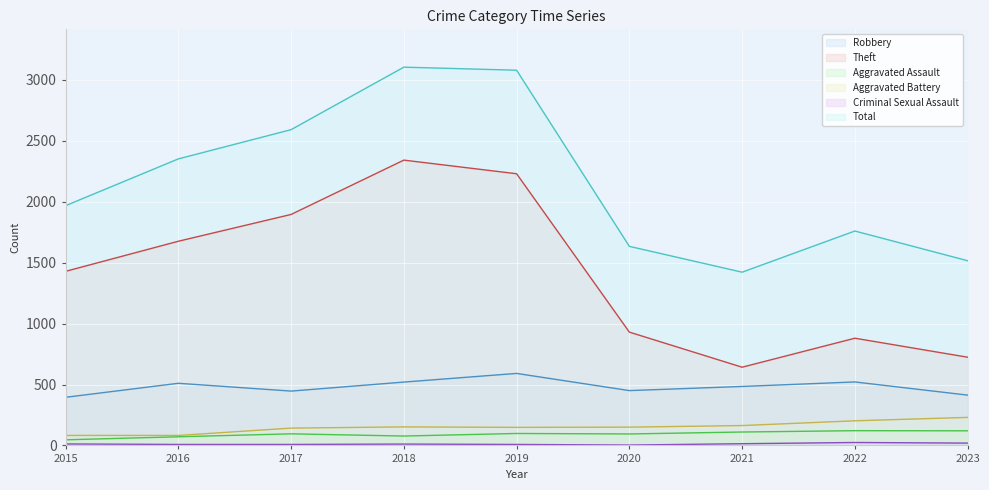

What is the difference between the maximum and minimum values in the Robbery series?

196